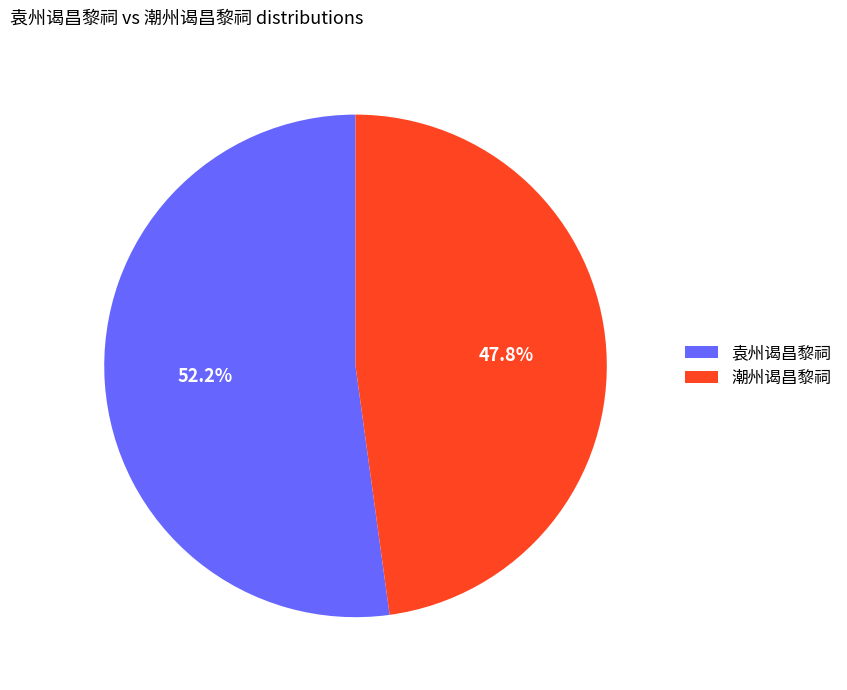

Approximately how many times larger is the value at 潮州谒昌黎祠 compared to 袁州谒昌黎祠?

0.9